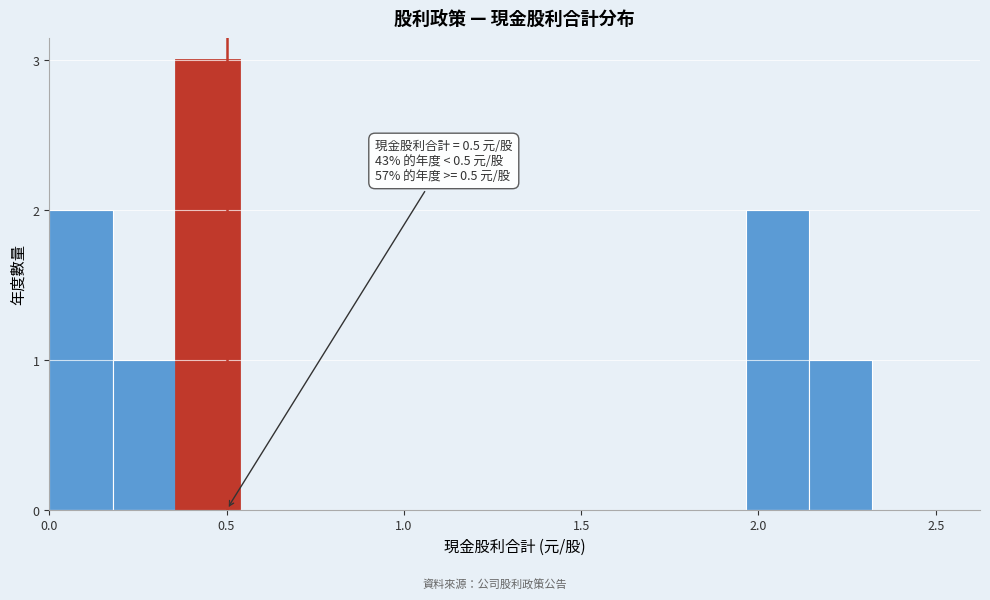

Read against the x-axis, roughly where is the centre of the tallest bar?

0.45